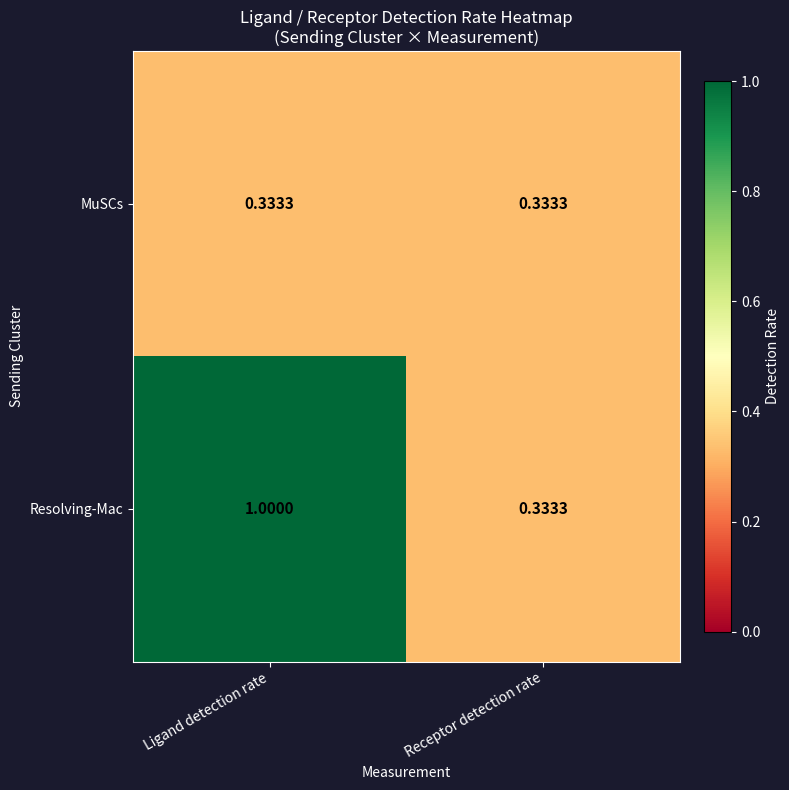

What is the total value across all series at Receptor detection rate?

0.7